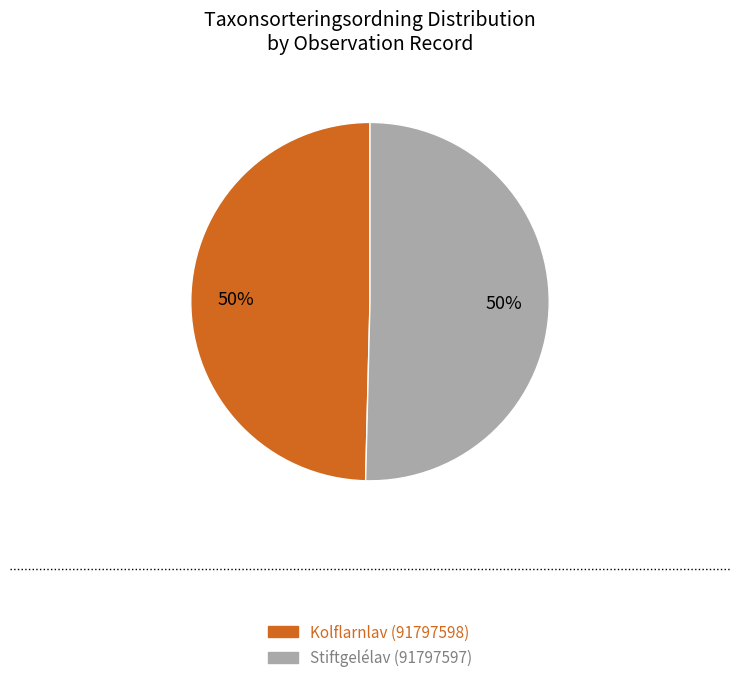

What is the ratio of the value at Kolflarnlav (91797598) to the value at Stiftgelélav (91797597)?

1.0